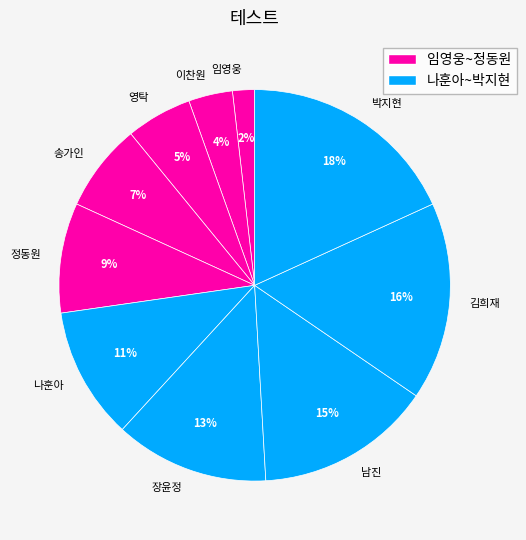

To the nearest percent, what percentage of the pie is 정동원?

9%